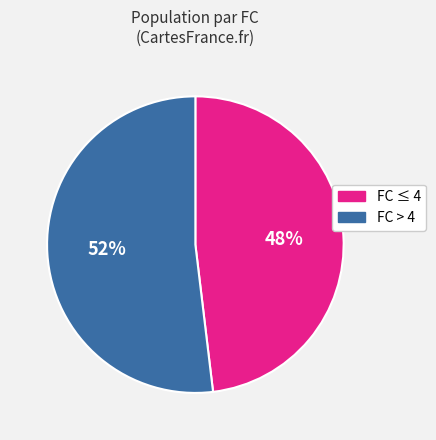

Is there any slice that represents more than half of the pie?

Yes